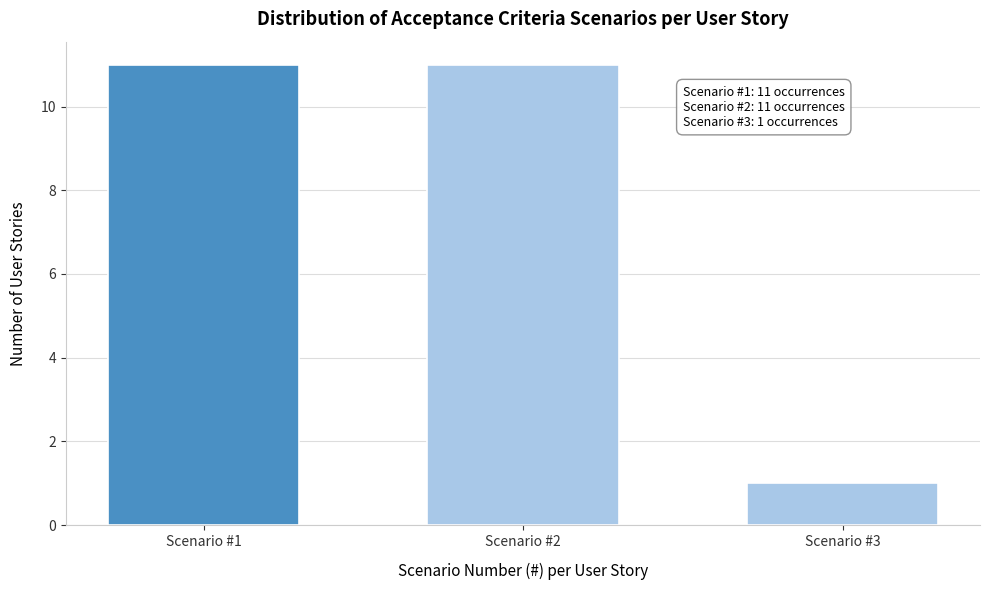

Reading left to right, list all the values displayed in this chart.

11	11	1